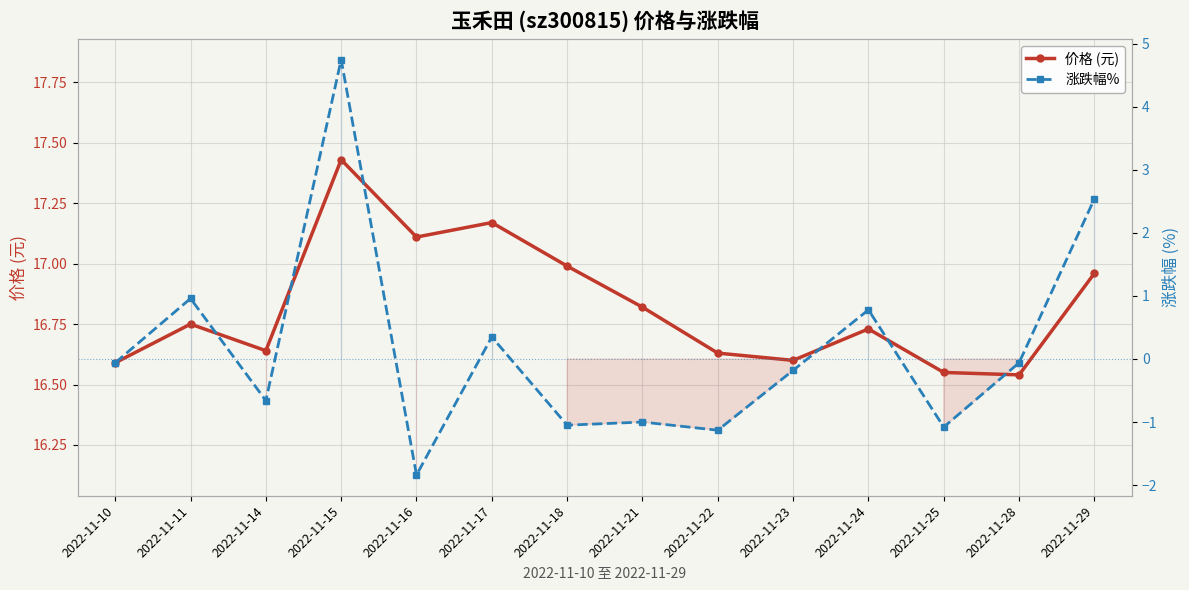

At which category is the sum across all series the highest?

2022-11-15